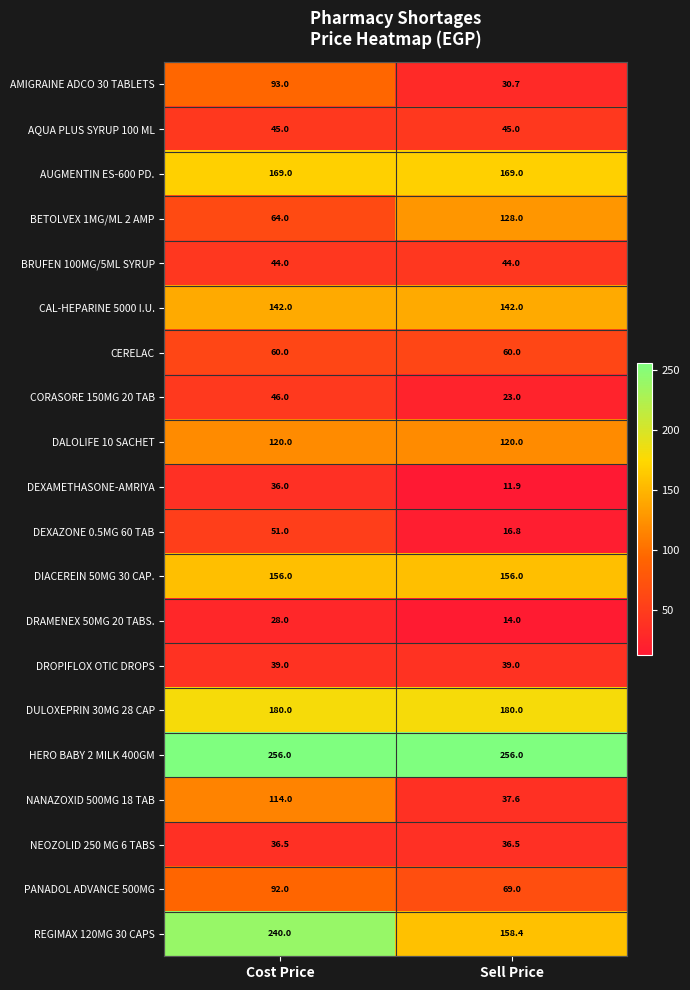

What is the maximum value for DRAMENEX 50MG 20 TABS.?

28.0